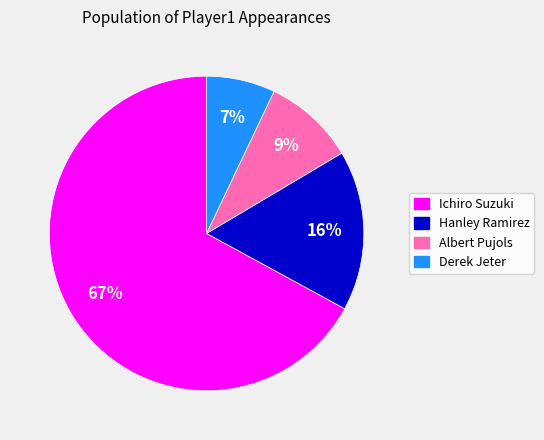

How many slices are in this pie chart?

4